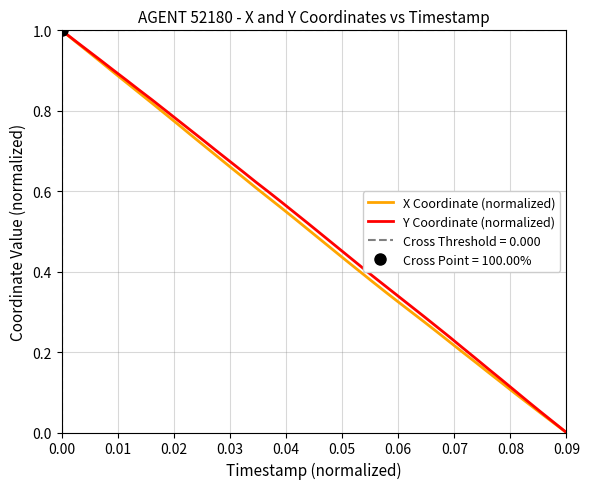

Which category has the lowest value in the Y Coordinate (normalized) series?

0.09